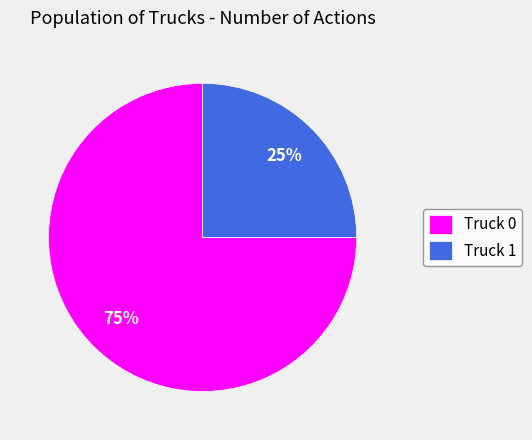

Do Truck 1 and Truck 0 together represent more than half of the pie?

Yes